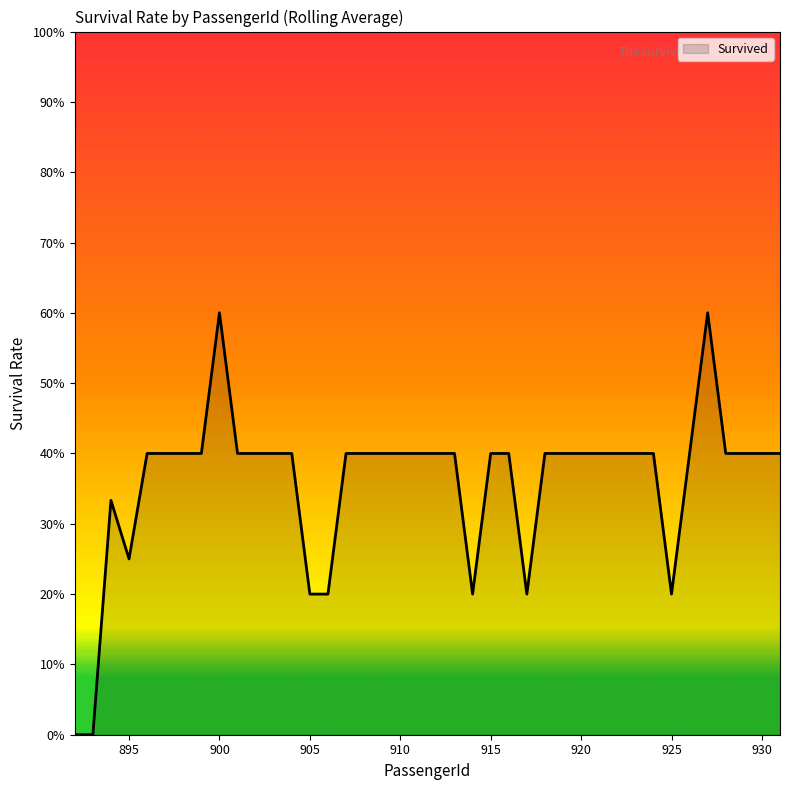

Does the chart display data point markers on the line(s)?

No